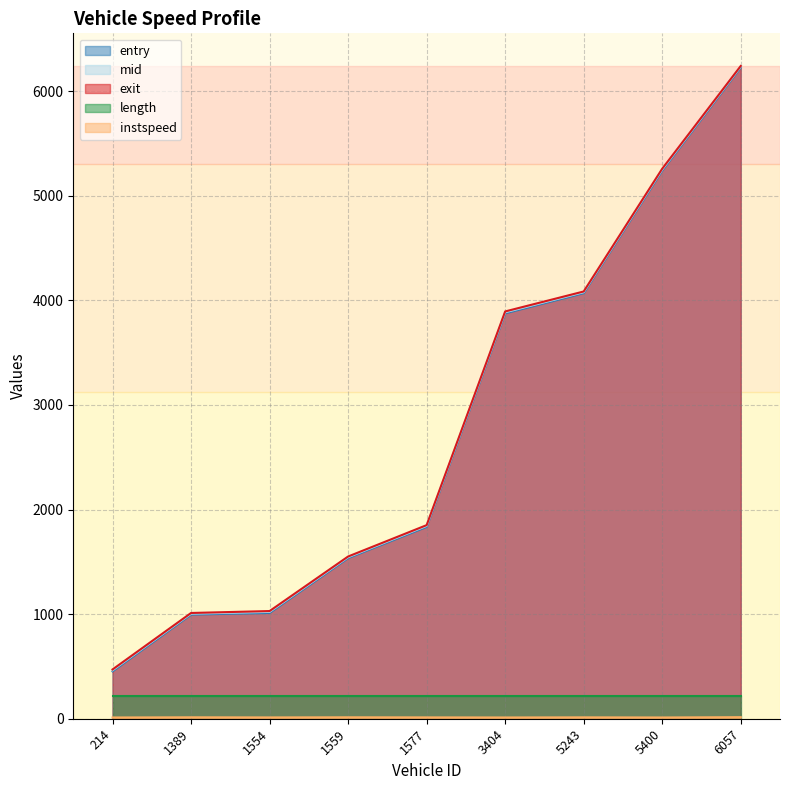

What is the difference between the maximum and minimum values in the mid series?

5771.0